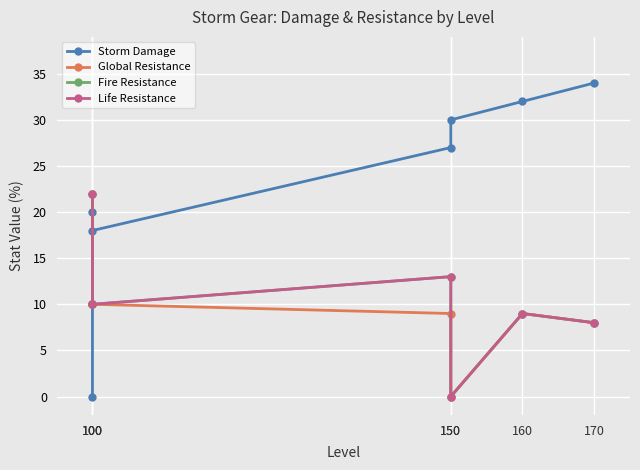

What is the total value across all series at 160?

59